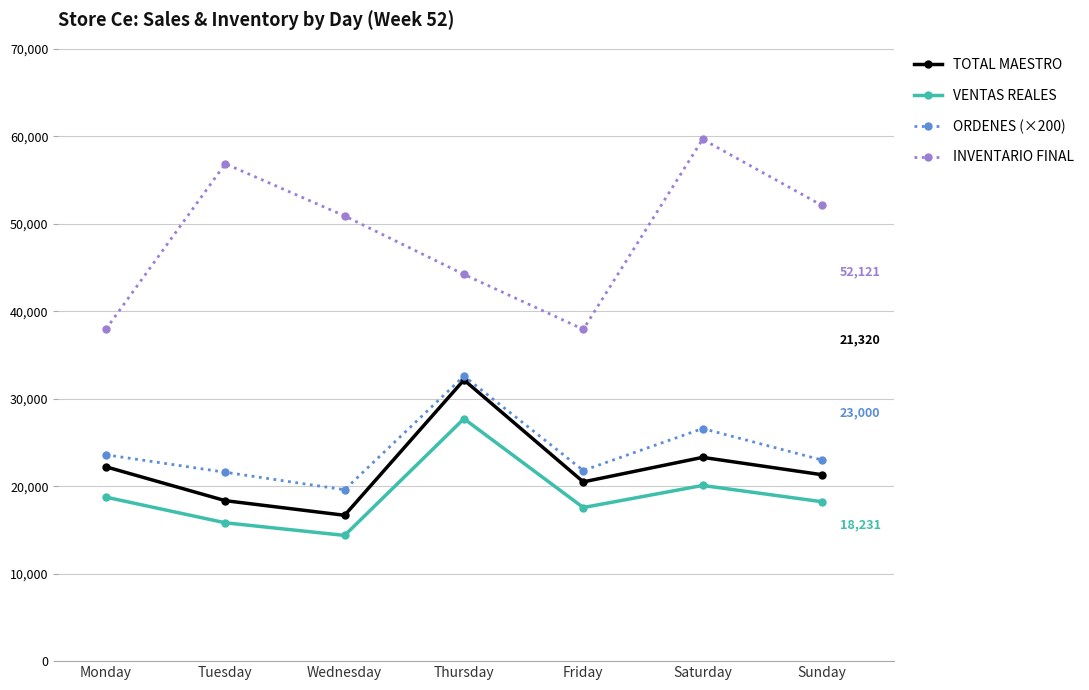

True or false: INVENTARIO FINAL has a value of 19392.3 at Thursday.

False